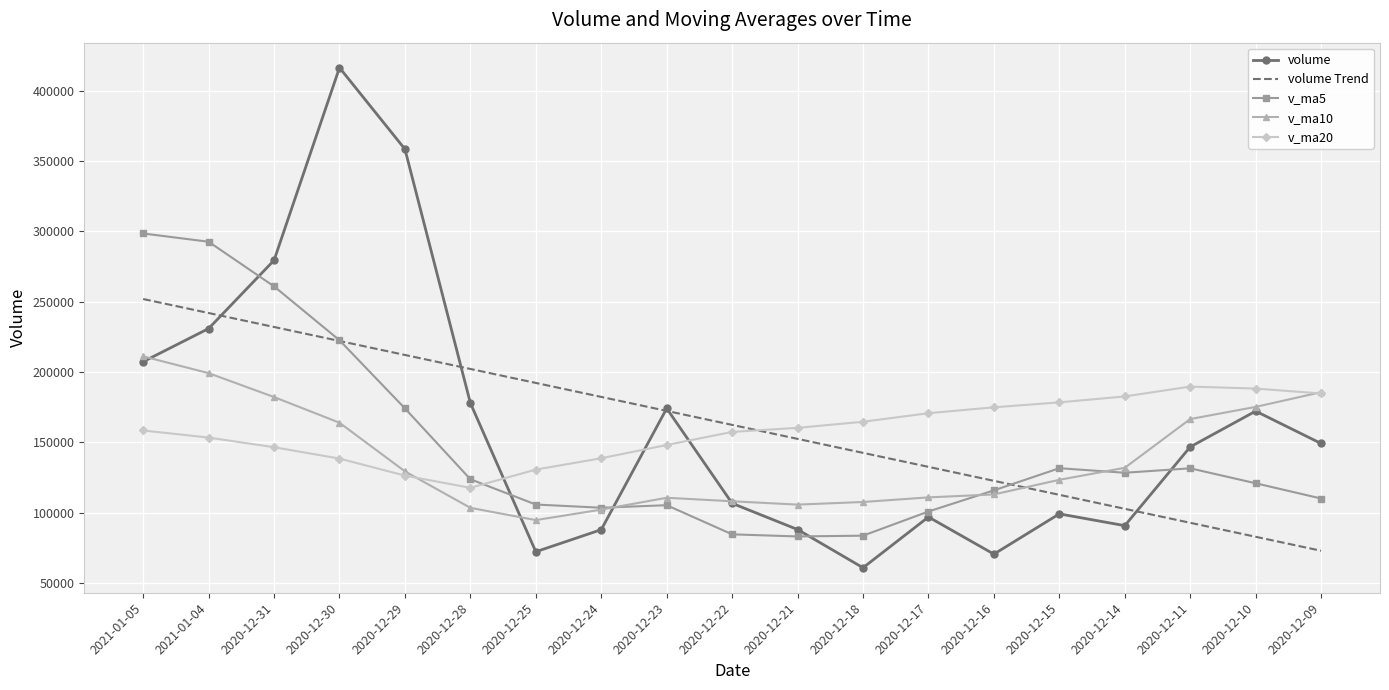

Between which two adjacent categories do volume and v_ma5 first intersect?

2021-01-04 and 2020-12-31